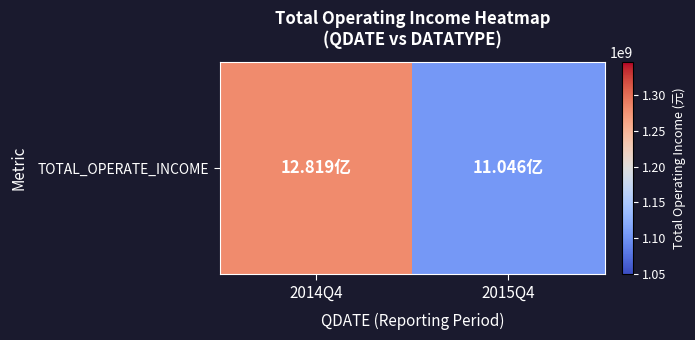

What is the change in value from 2014Q4 to 2015Q4?

-177361428.3